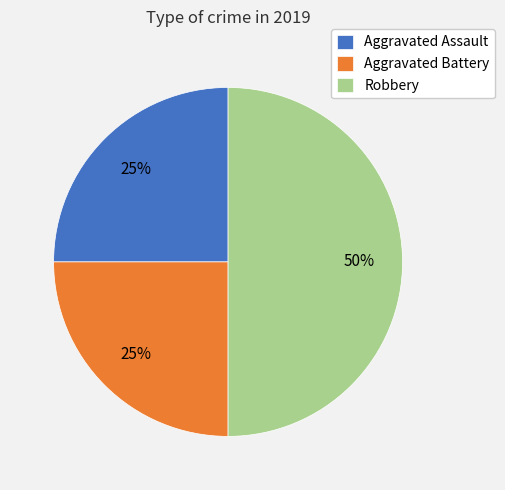

To the nearest percent, what percentage of the pie is Aggravated Assault?

25%